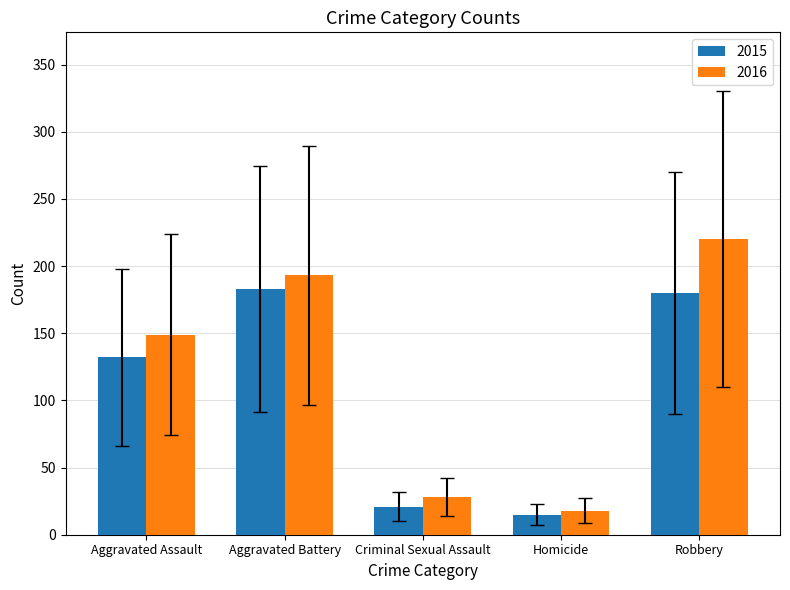

Which label corresponds to the largest value in the chart?

Robbery